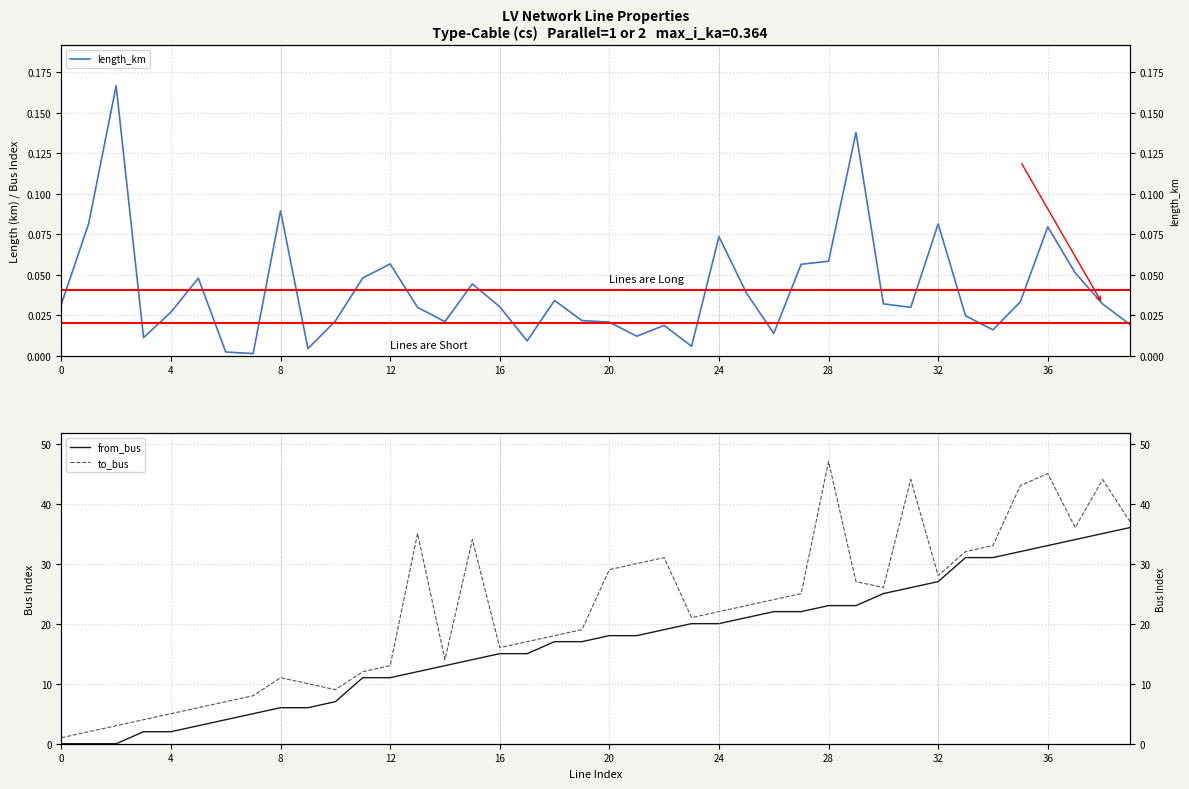

What is the label of the 17th point from the right?

23